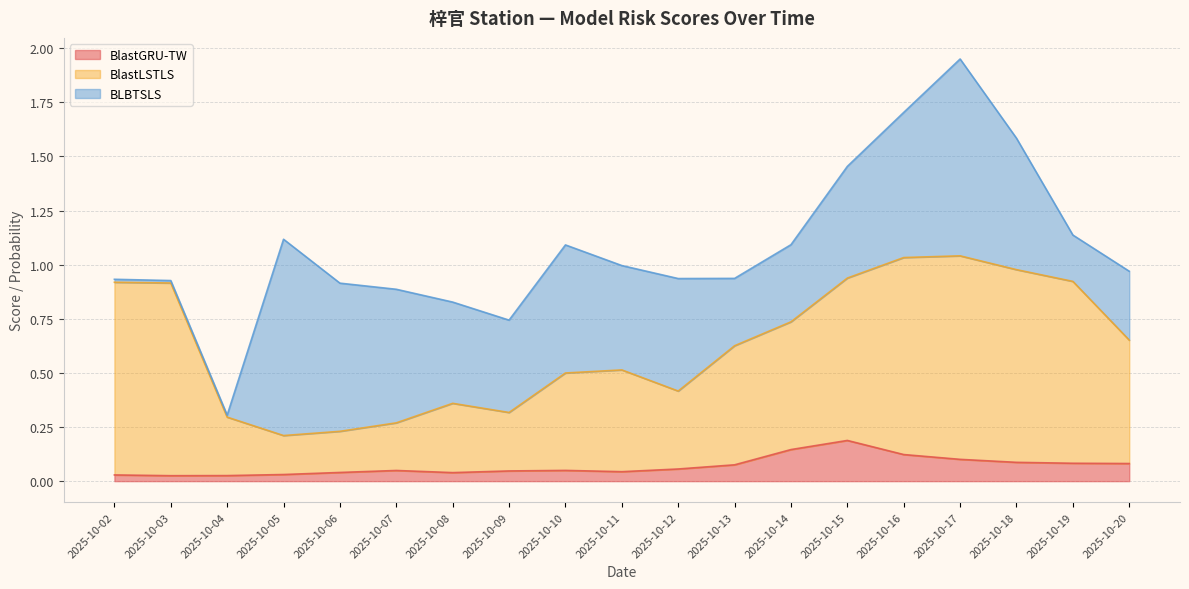

Between 2025-10-07 and 2025-10-12, which series saw the biggest shift?

BlastLSTLS